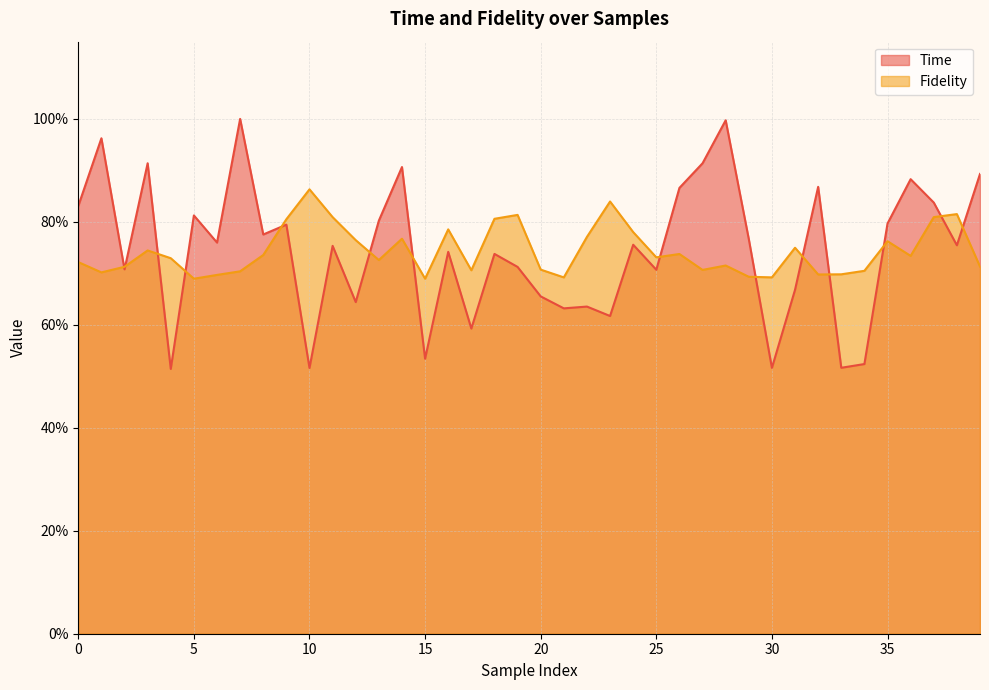

Which category has the lowest value in the Time series?

4